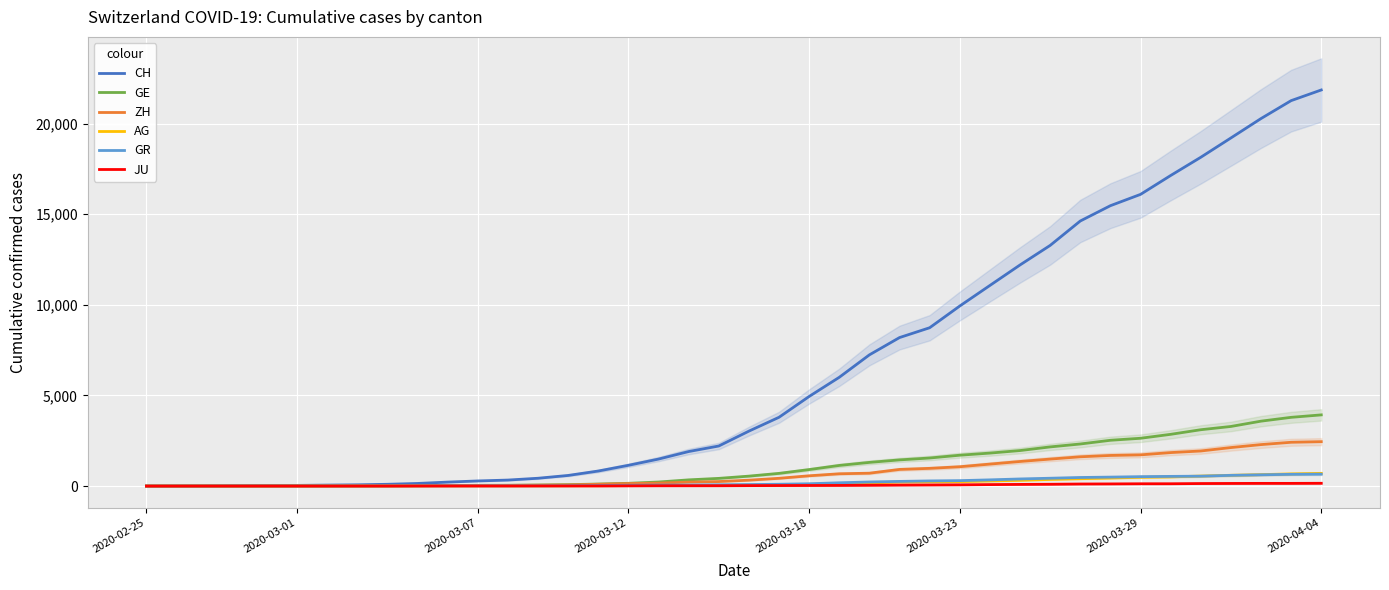

True or false: GR has more than 1 points higher than both neighbors.

False